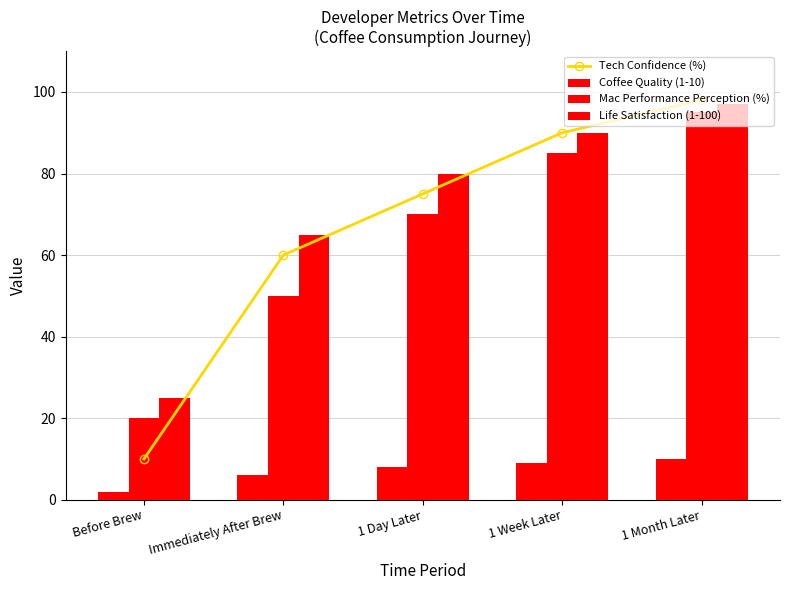

Rank the series at 1 Day Later from highest to lowest value.

Life Satisfaction (1-100), Tech Confidence (%), Mac Performance Perception (%), Coffee Quality (1-10)